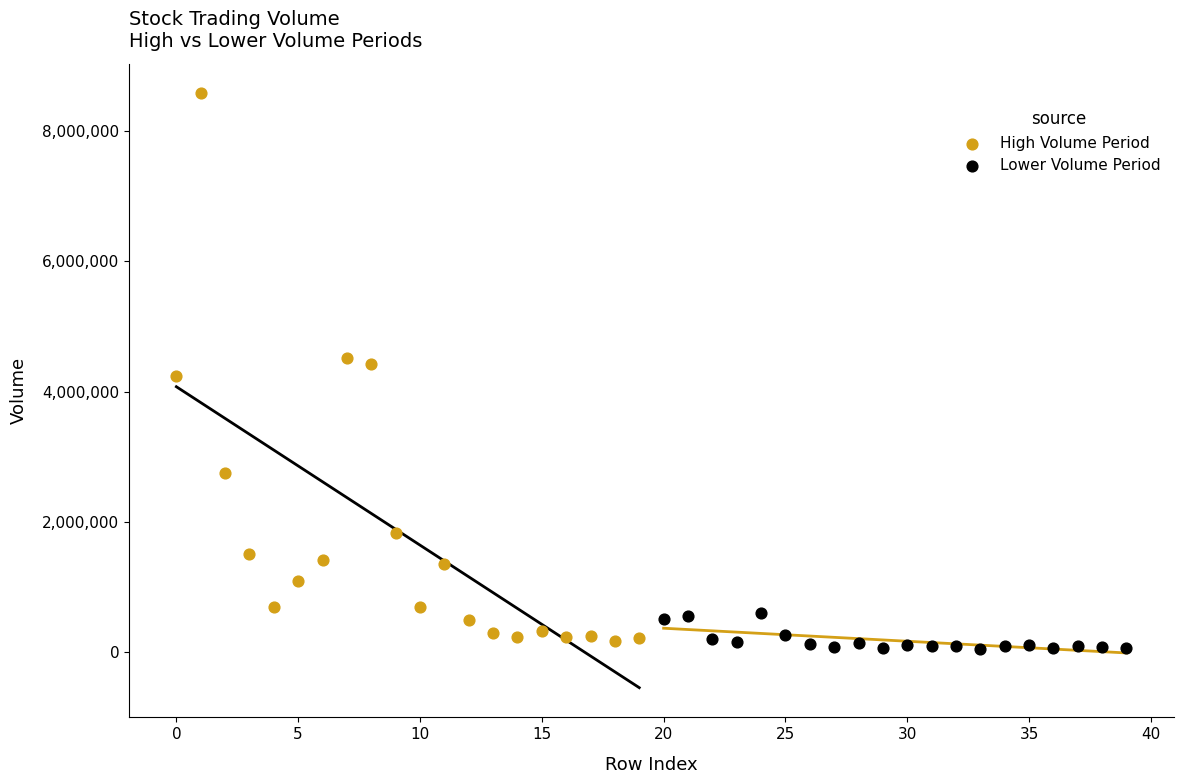

Which series contains the highest Y value?

High Volume Period